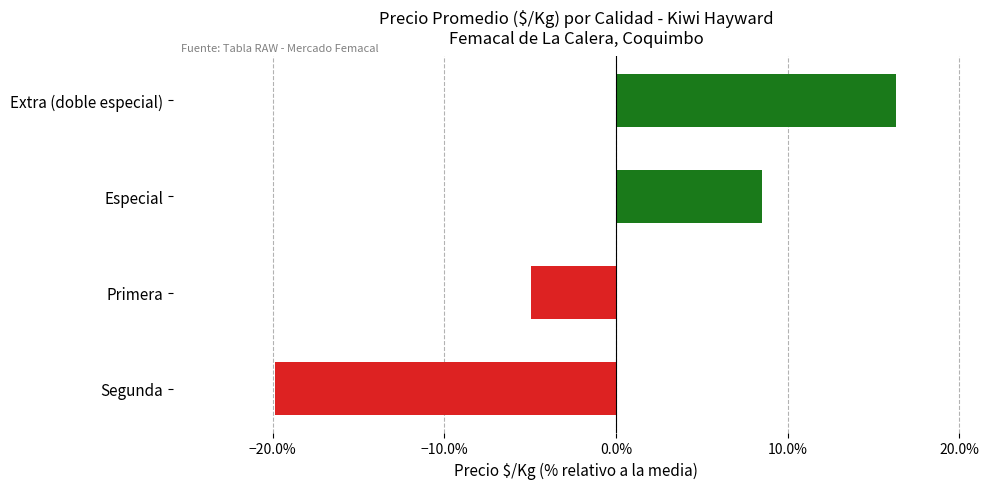

What is the difference between the second highest and second lowest values?

13.5